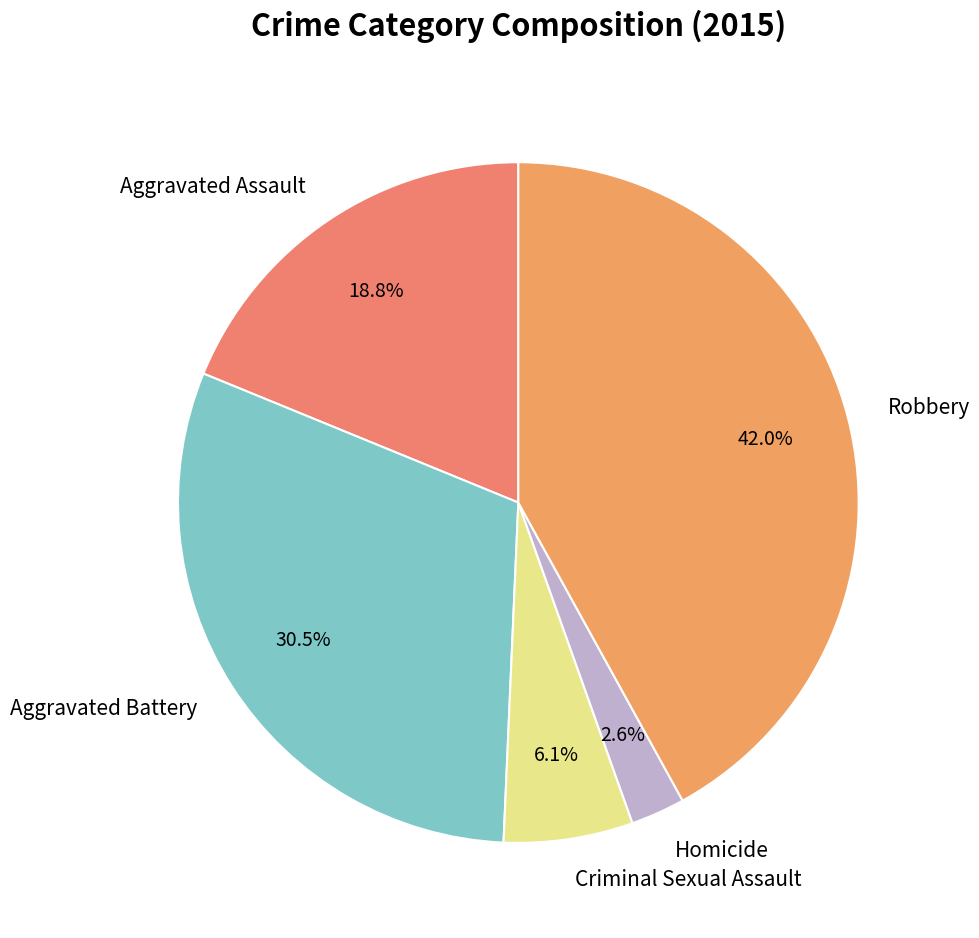

To the nearest percent, what portion does Aggravated Assault represent?

19%